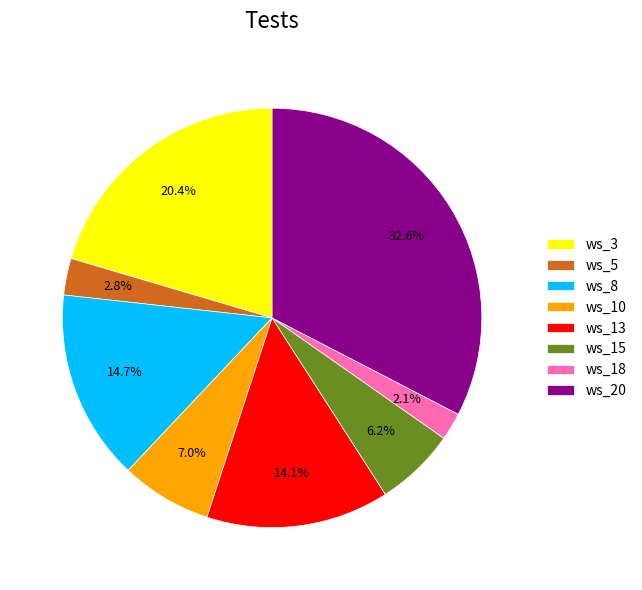

Is there any slice that represents more than half of the pie?

No